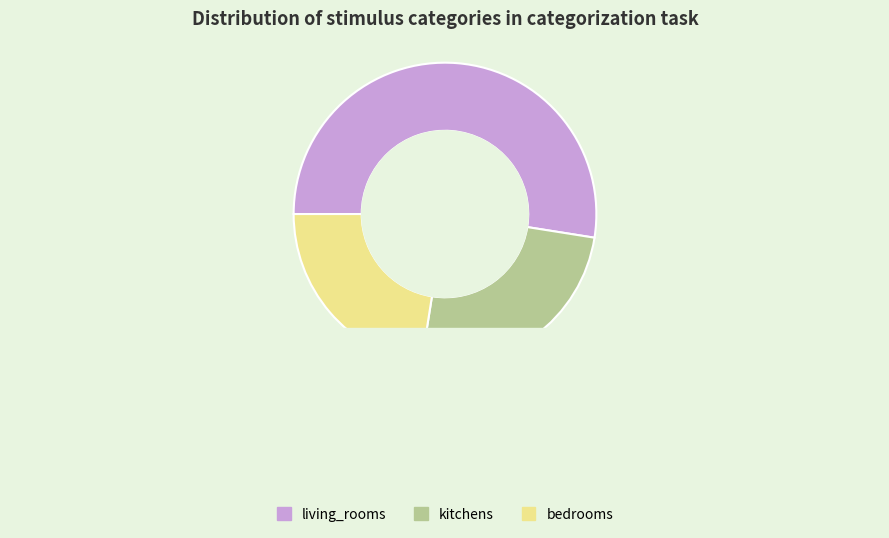

How many slices are in this pie chart?

3